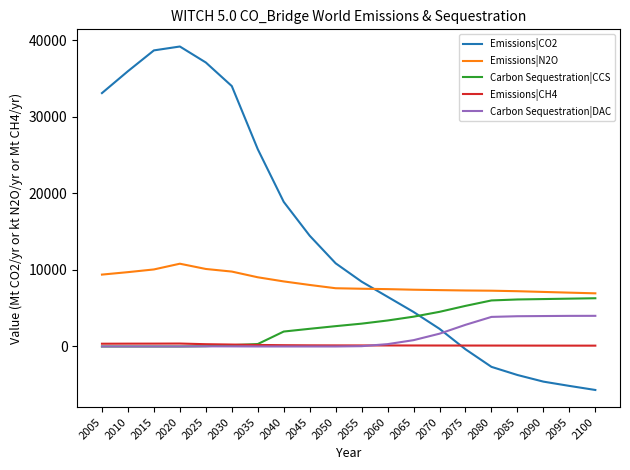

The Emissions|CO2 series shows 12642.5 at 2035. True or false?

False